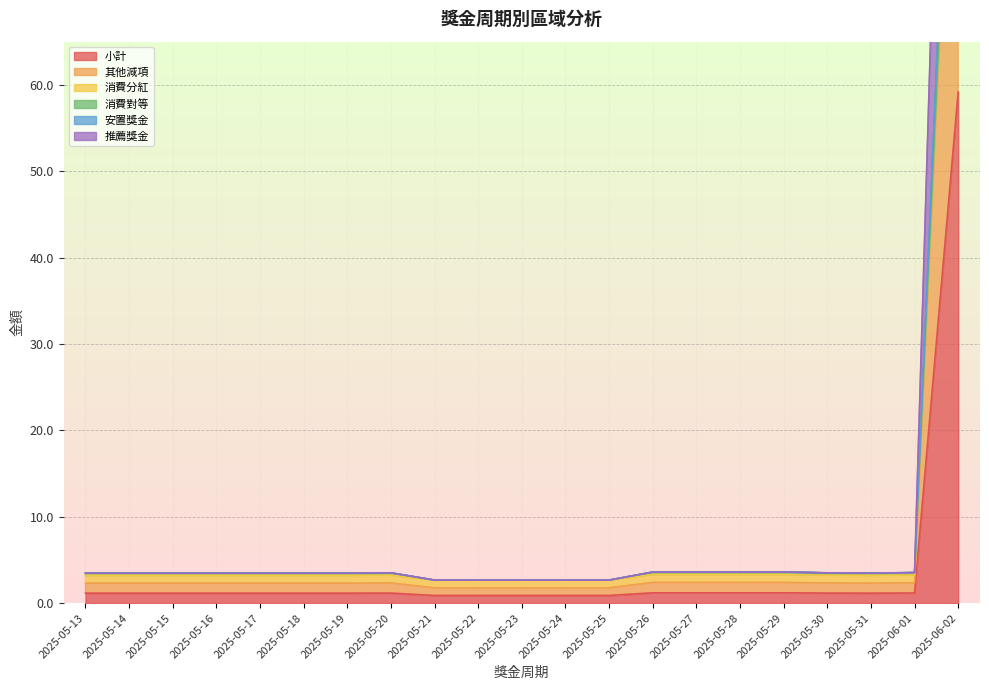

Which category has the highest value in the 小計 series?

2025-06-02